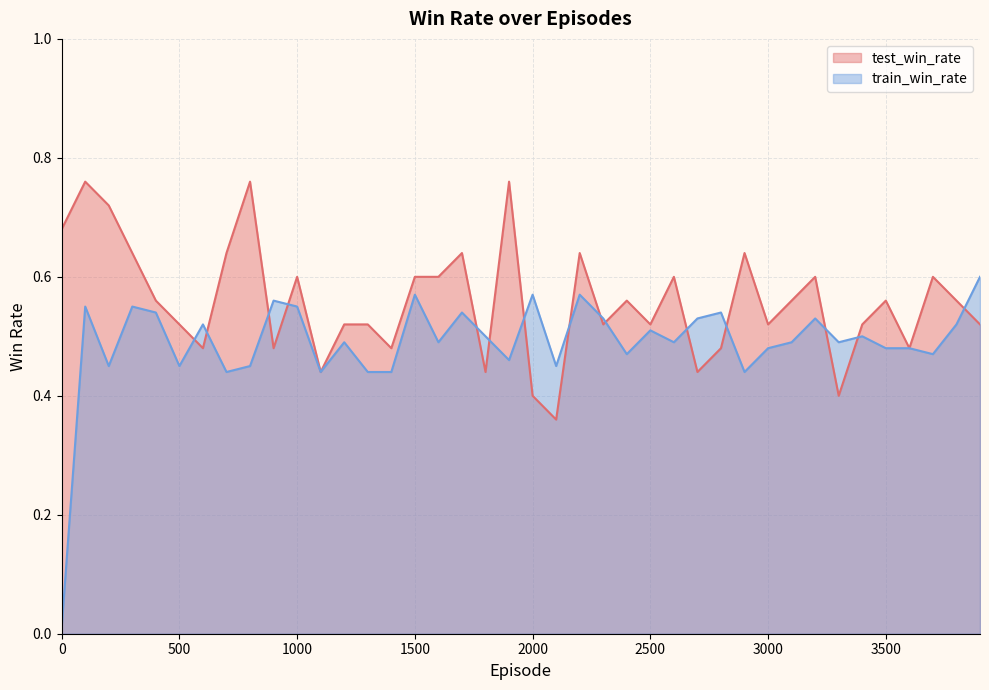

Where do test_win_rate and train_win_rate first cross each other?

500 and 600